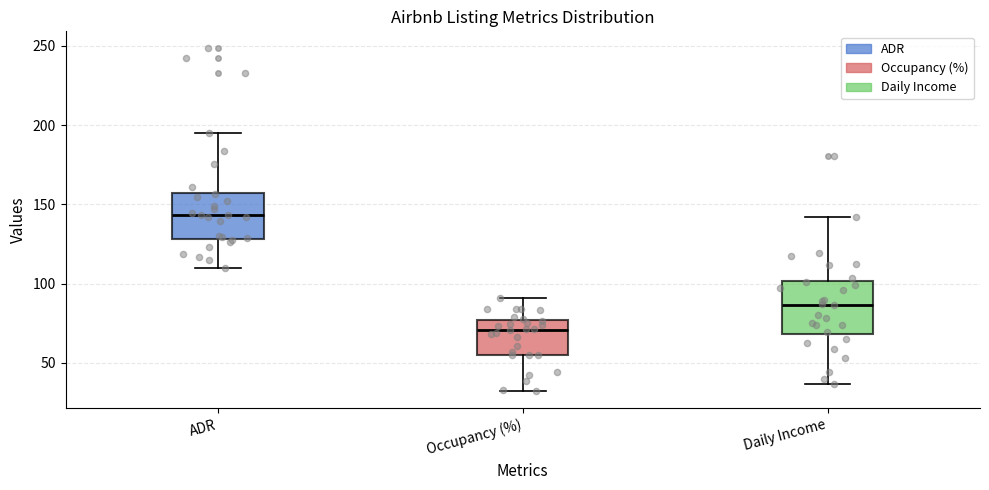

Reading left to right, transcribe this box plot: for each box, give where its median line is, the range the box spans, and where its two whiskers end, as read against the y-axis. The values are not printed on the chart, so give them approximately, as read against the axis.

ADR: median 145, box 130 to 160, whiskers 110 to 195
Occupancy (%): median 70, box 55 to 75, whiskers 30 to 90
Daily Income: median 85, box 70 to 100, whiskers 35 to 140